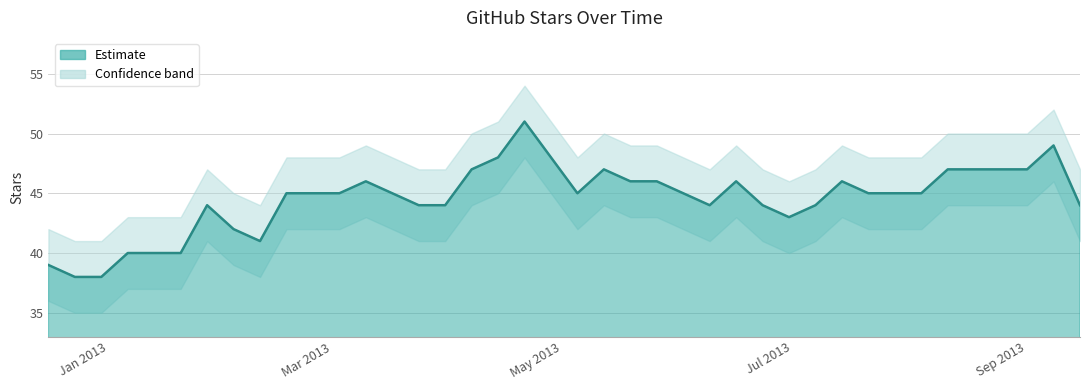

List the labels in order of value, smallest first.

12/23/2012, 12/30/2012, 12/16/2012, 1/6/2013, 1/13/2013, 1/20/2013, 2/10/2013, 2/3/2013, 6/30/2013, 1/27/2013, 3/24/2013, 3/31/2013, 6/9/2013, 6/23/2013, 7/7/2013, 9/15/2013, 2/17/2013, 2/24/2013, 3/3/2013, 3/17/2013, 5/5/2013, 6/2/2013, 7/21/2013, 7/28/2013, 8/4/2013, 3/10/2013, 5/19/2013, 5/26/2013, 6/16/2013, 7/14/2013, 4/7/2013, 5/12/2013, 8/11/2013, 8/18/2013, 8/25/2013, 9/1/2013, 4/14/2013, 4/28/2013, 9/8/2013, 4/21/2013